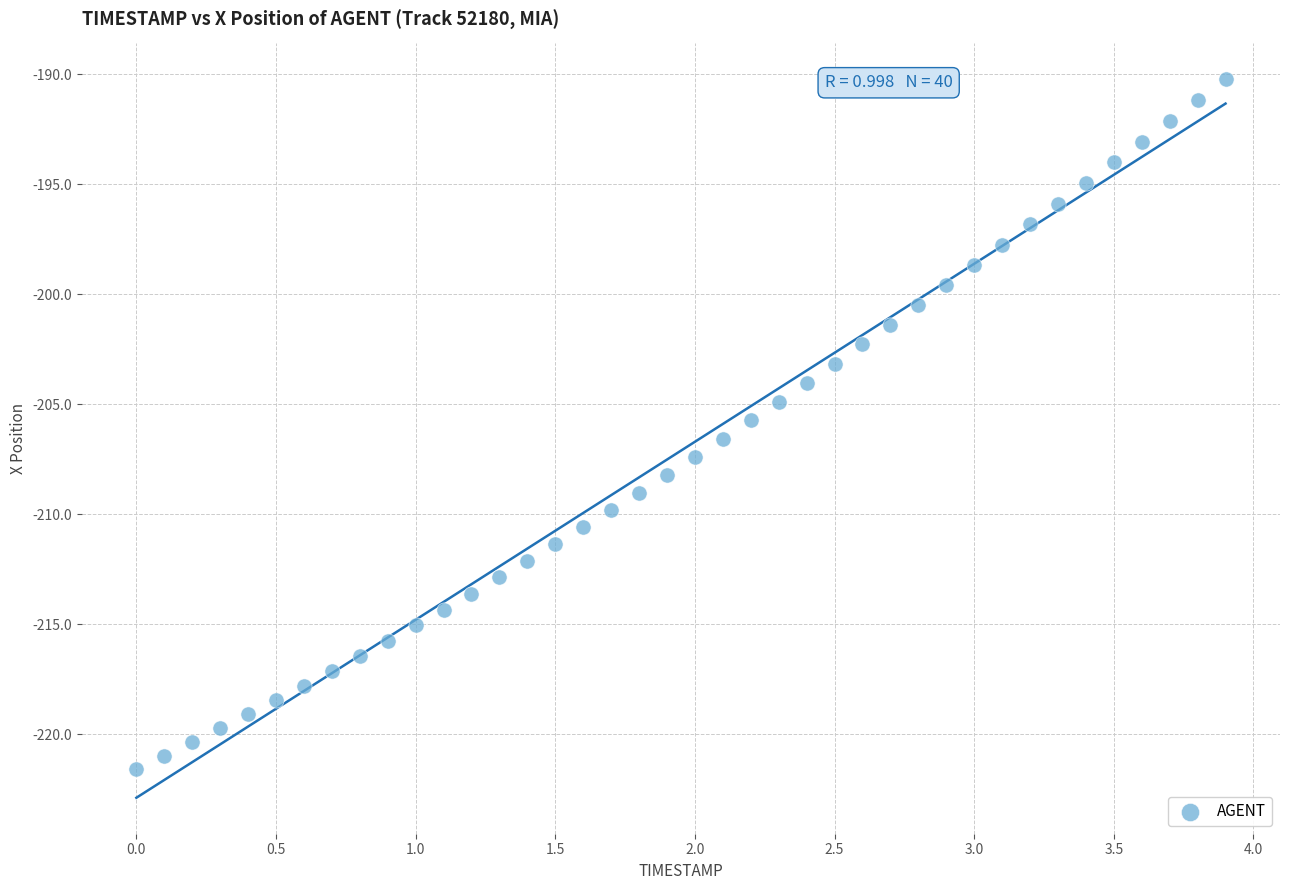

What is the range of X values (max minus min)?

3.9